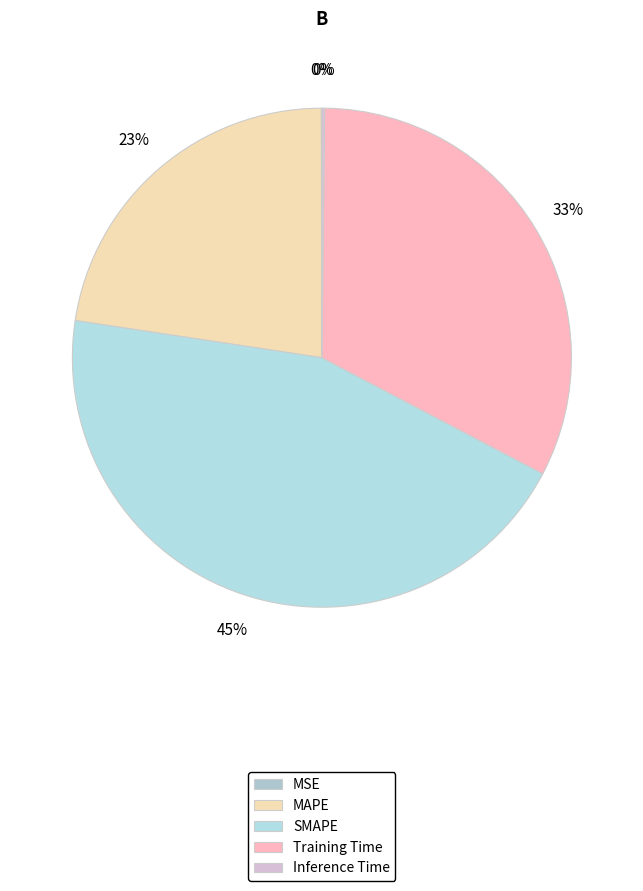

How many segments does this pie chart have?

5